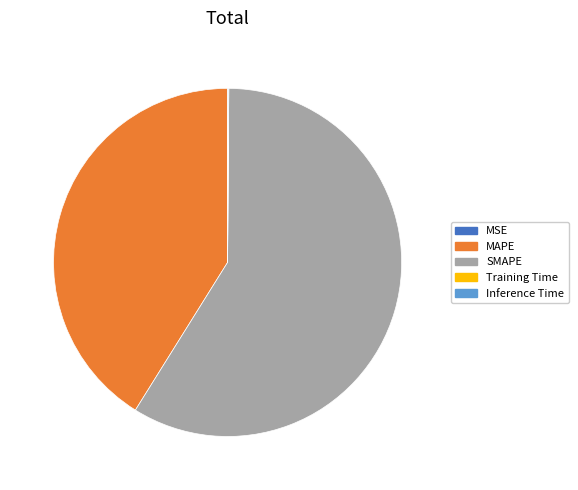

Is the sum of SMAPE and MAPE greater than half?

Yes